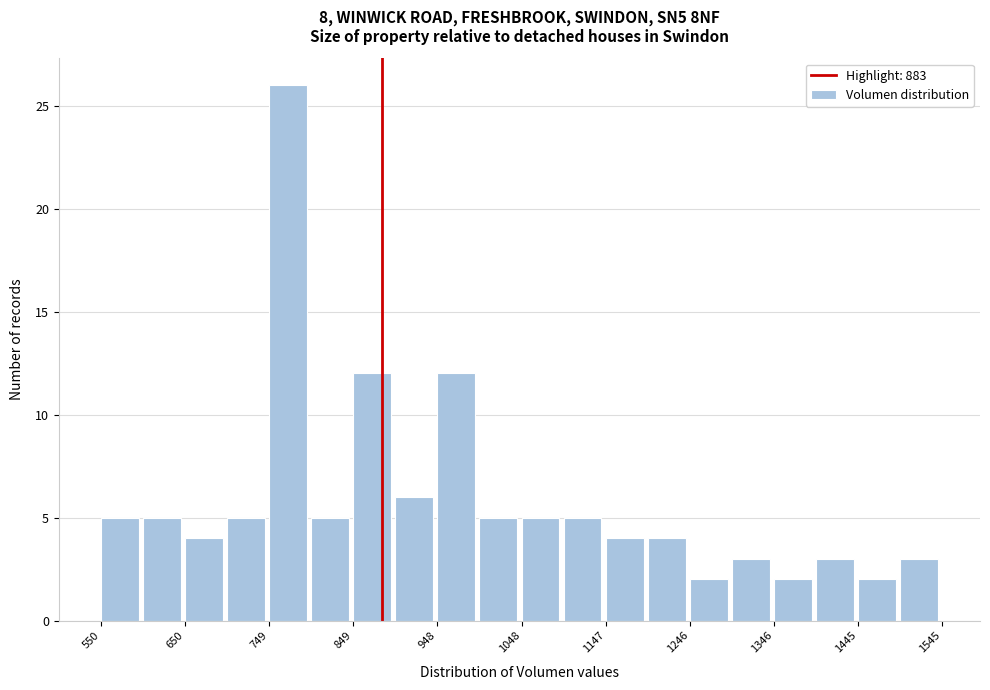

Reading left to right, transcribe this chart: for each bar, give the range it covers on the x-axis and its height. Neither the bar edges nor the heights are printed on the chart, so give them approximately, as read against the axes.

550 to 600: 5
600 to 650: 5
650 to 700: 4
700 to 750: 5
750 to 800: 26
800 to 850: 5
850 to 900: 12
900 to 950: 6
950 to 1000: 12
1000 to 1050: 5
1050 to 1100: 5
1100 to 1150: 5
1150 to 1200: 4
1200 to 1250: 4
1250 to 1300: 2
1300 to 1350: 3
1350 to 1400: 2
1400 to 1450: 3
1450 to 1490: 2
1490 to 1540: 3